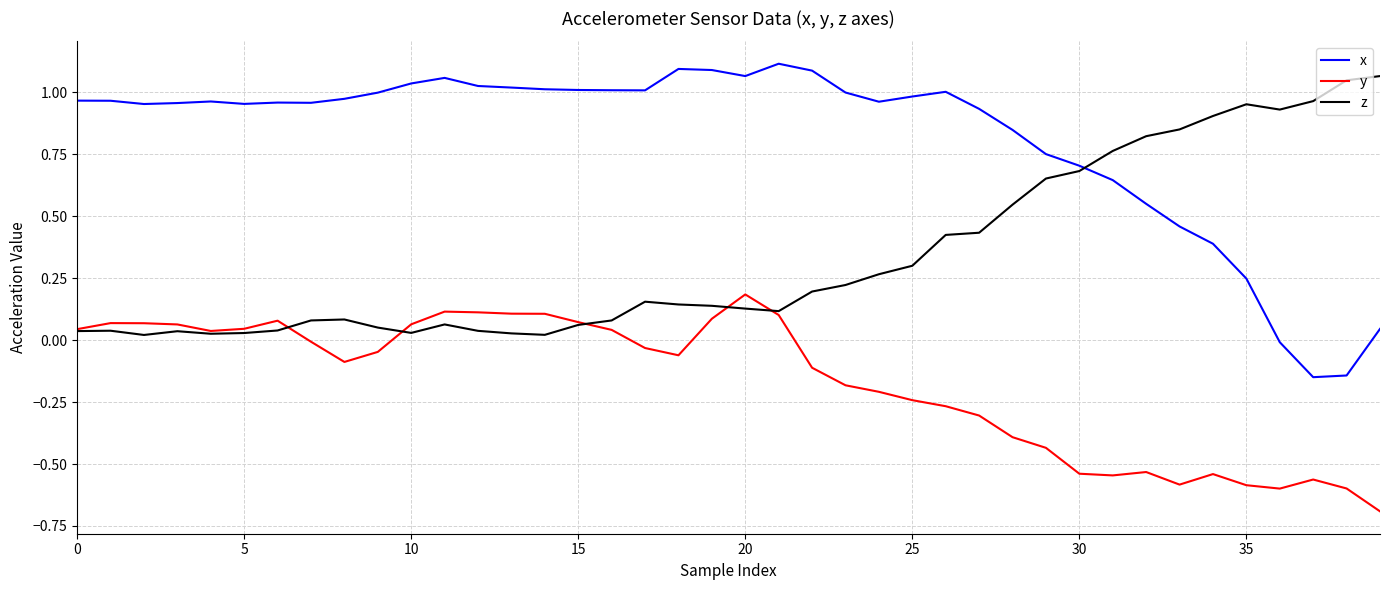

Which series has the widest spread of values?

x